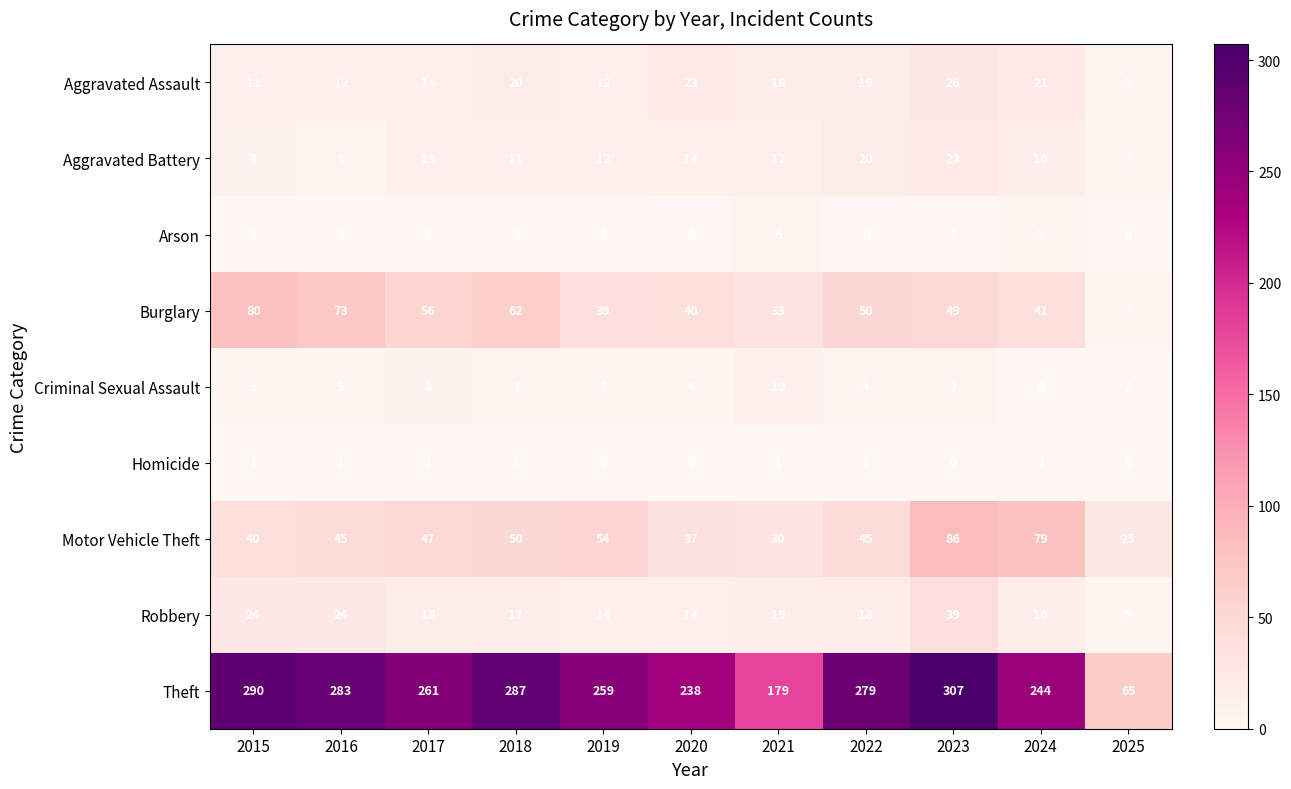

What is the difference between the highest and lowest values at 2017?

260